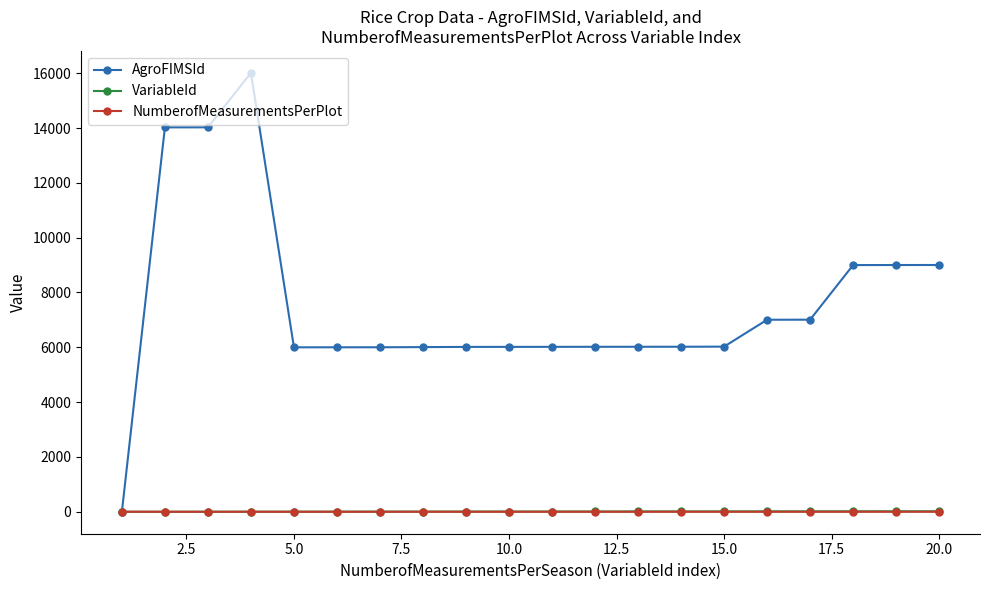

What is the maximum value shown in the chart?

16011